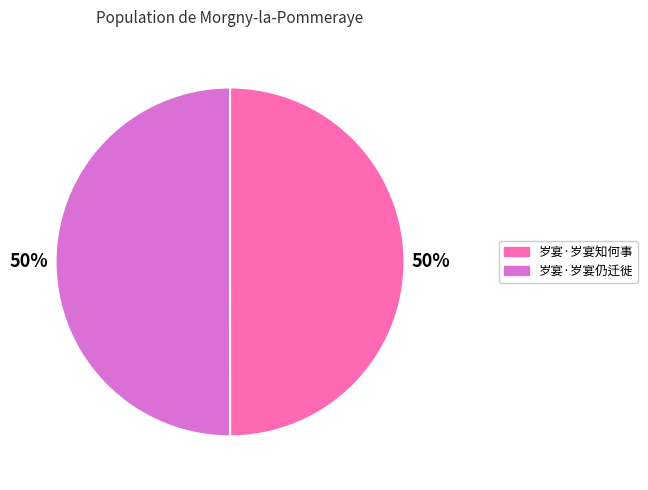

Combined, do 岁宴·岁宴仍迁徙 and 岁宴·岁宴知何事 account for over 50%?

Yes